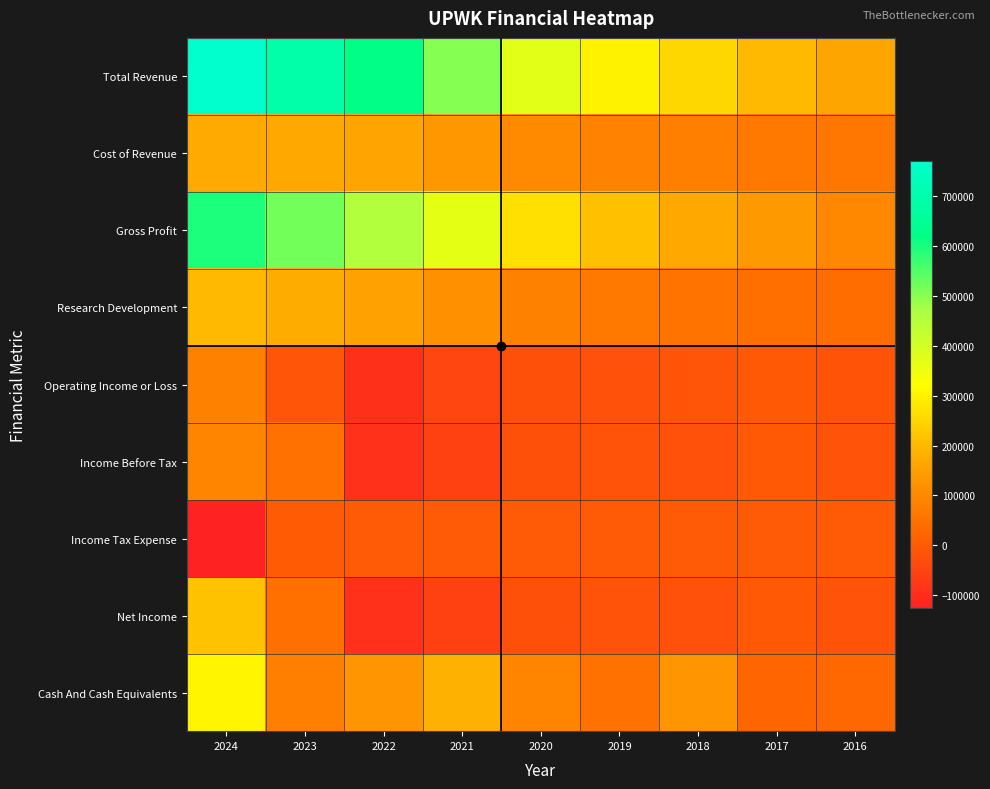

At 2017, list the series in order from smallest to largest.

Income Before Tax, Net Income, Operating Income or Loss, Income Tax Expense, Cash And Cash Equivalents, Research Development, Cost of Revenue, Gross Profit, Total Revenue